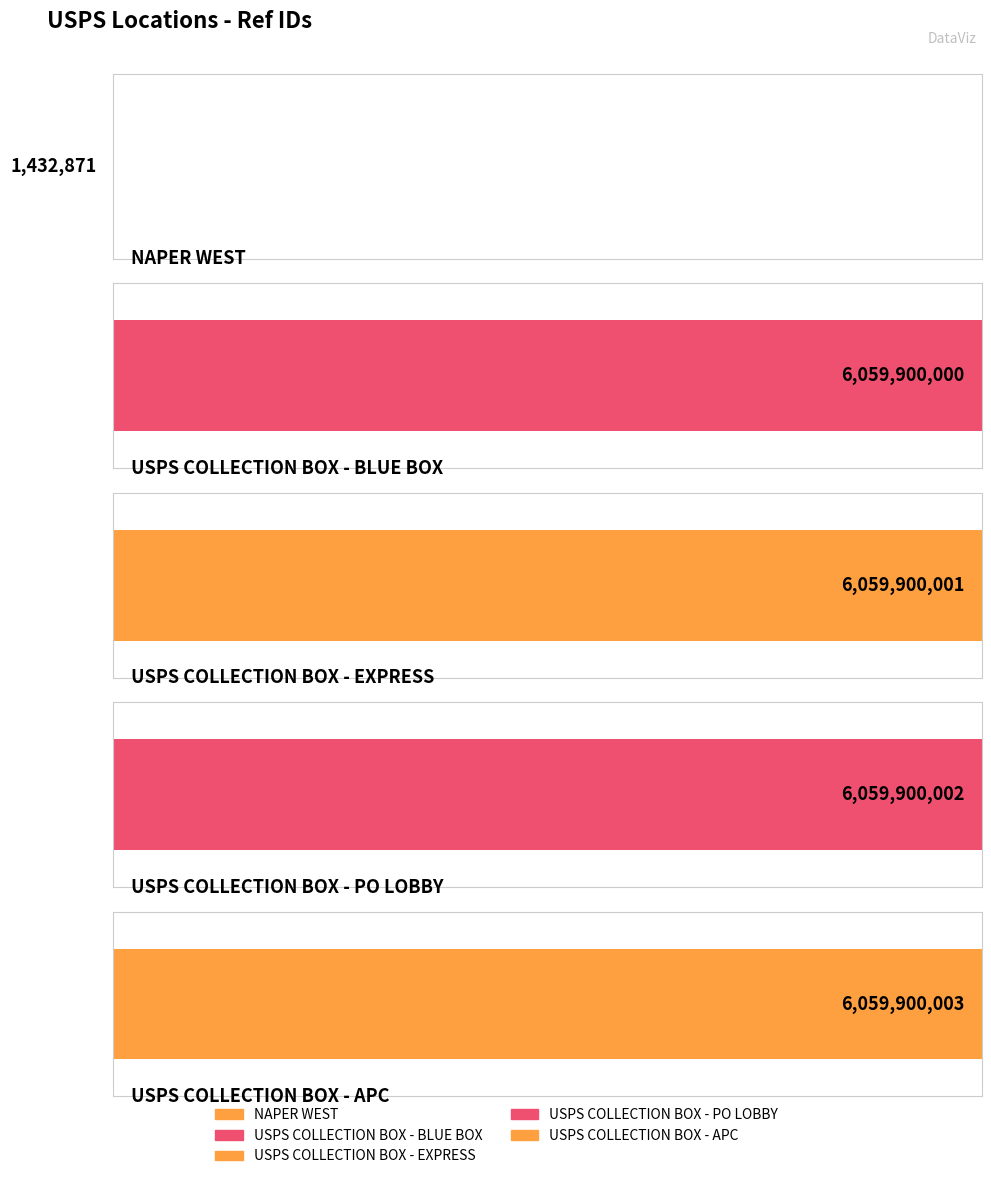

Rank the categories by value from lowest to highest.

NAPER WEST, USPS COLLECTION BOX - BLUE BOX, USPS COLLECTION BOX - EXPRESS, USPS COLLECTION BOX - PO LOBBY, USPS COLLECTION BOX - APC